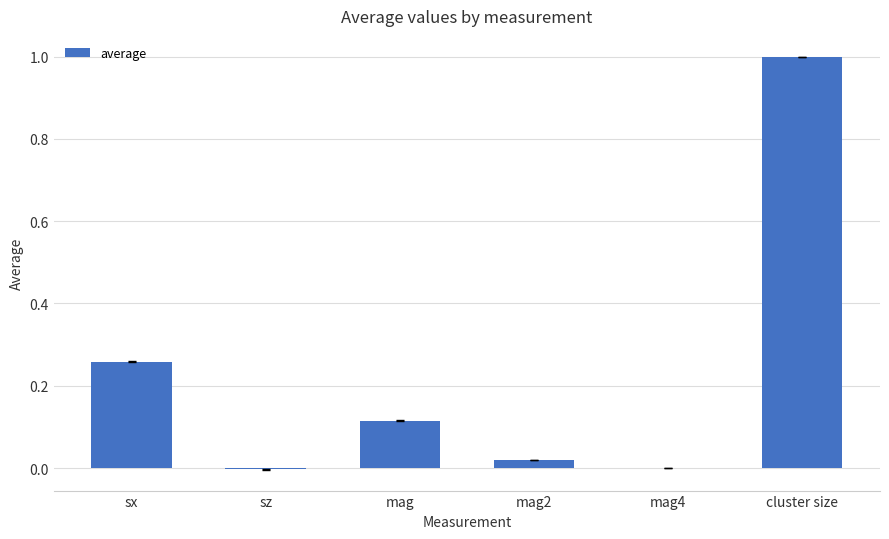

Which has a higher value, mag or mag4?

mag